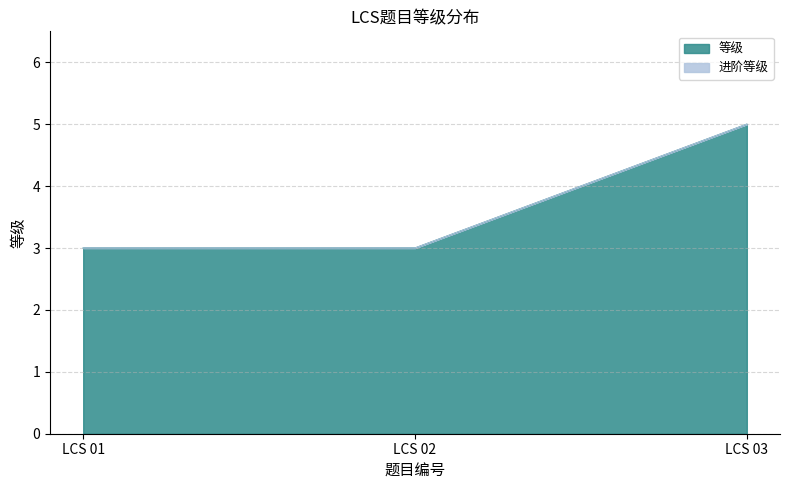

What is the approximate value at LCS 03?

5